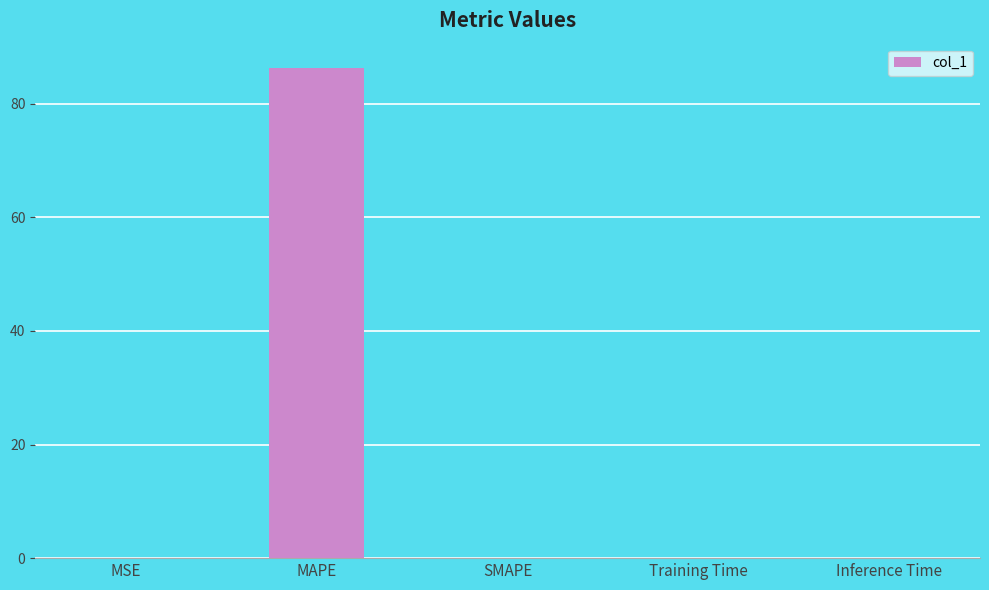

The value at MAPE is 116.3. True or false?

False